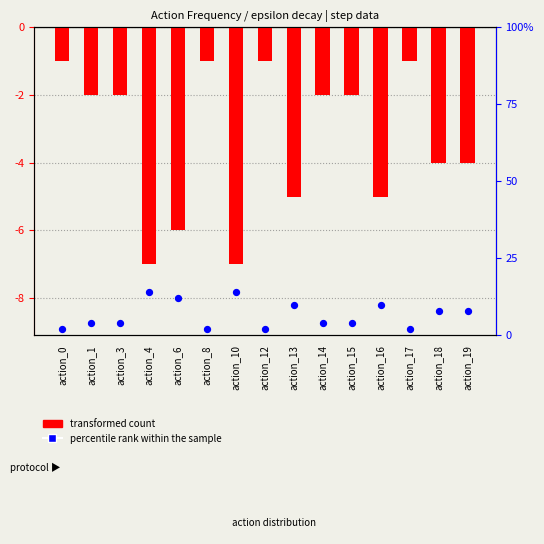

Which series has the largest total across all categories?

percentile rank within the sample